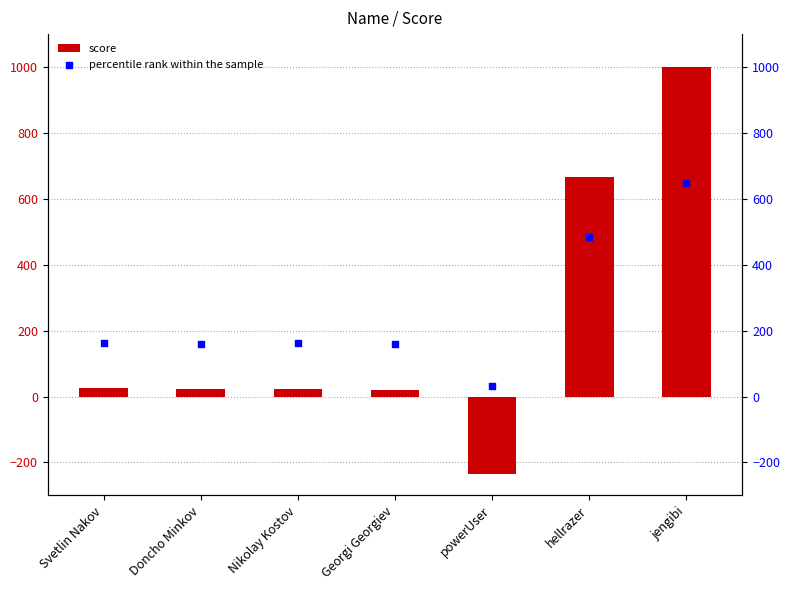

Which series contains the lowest Y value?

score